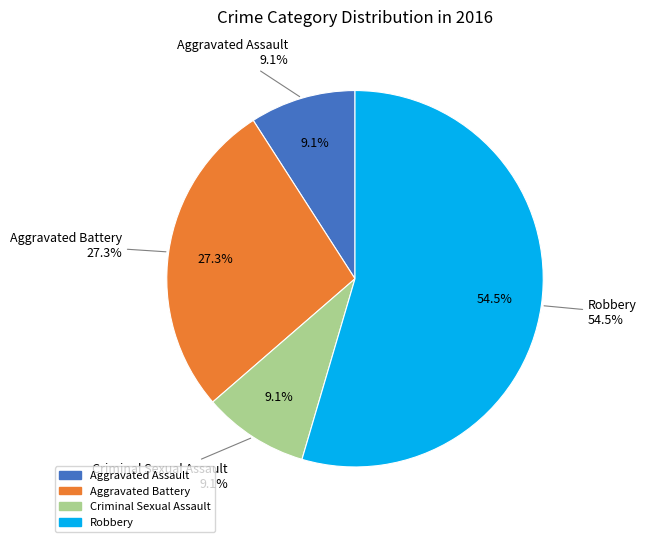

How many segments does this pie chart have?

4